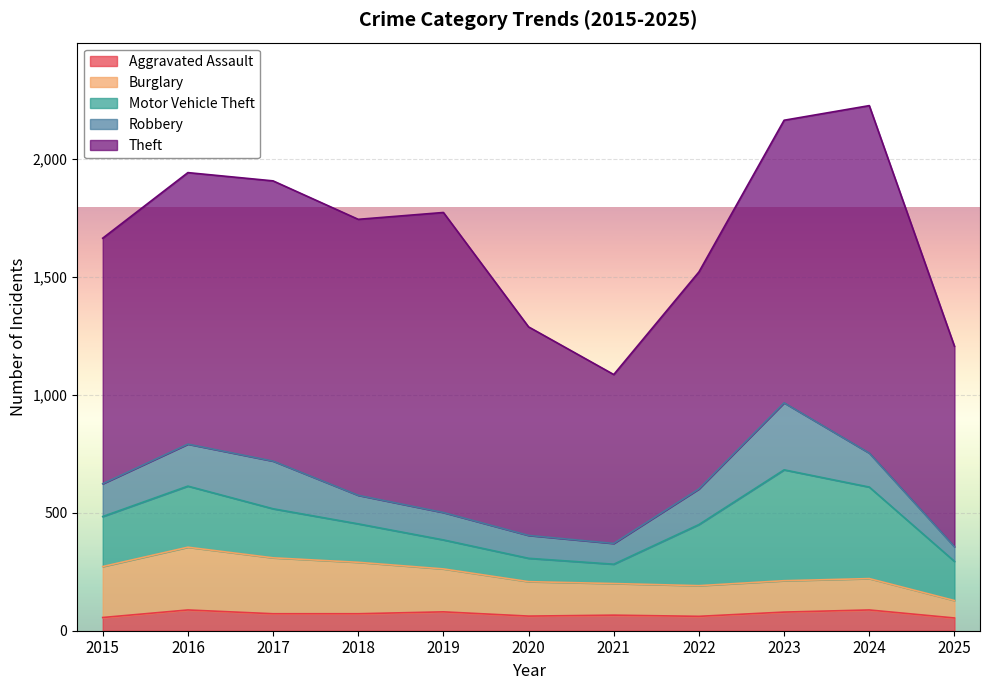

What is the difference between the Theft values at 2023 and 2015?

157